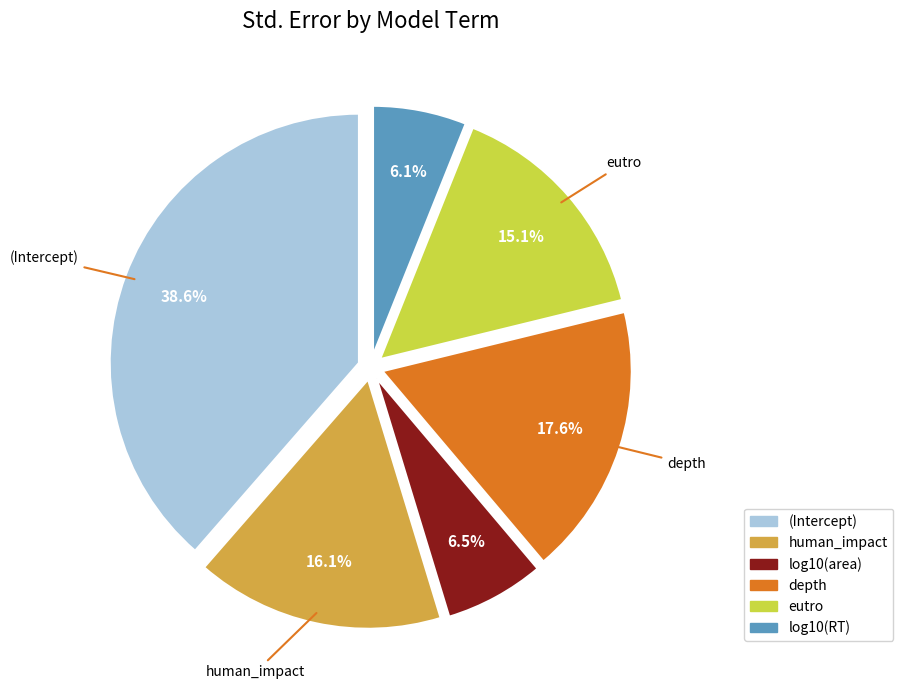

Is the sum of eutro and (Intercept) greater than half?

Yes